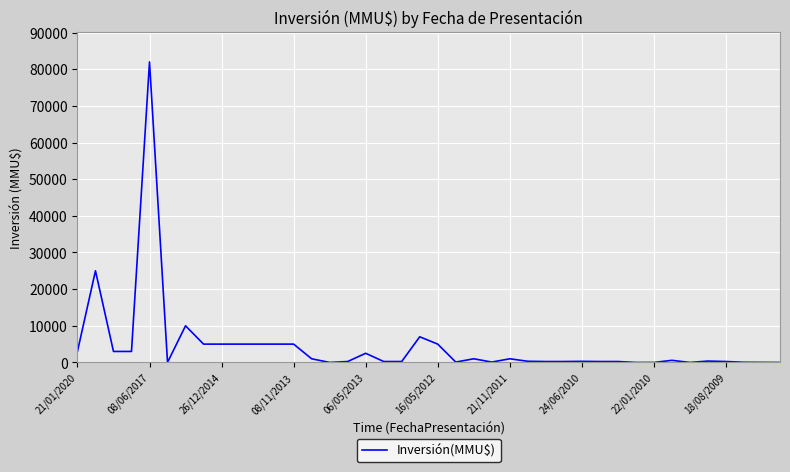

How many lines are shown in the chart?

1